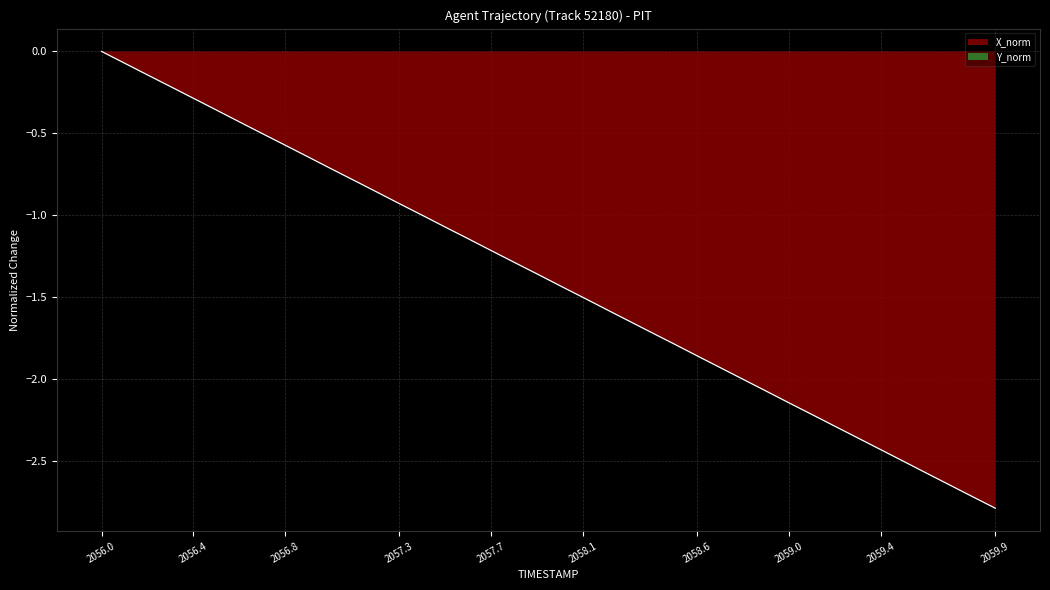

True or false: the data has more than 2 interior local peaks.

False